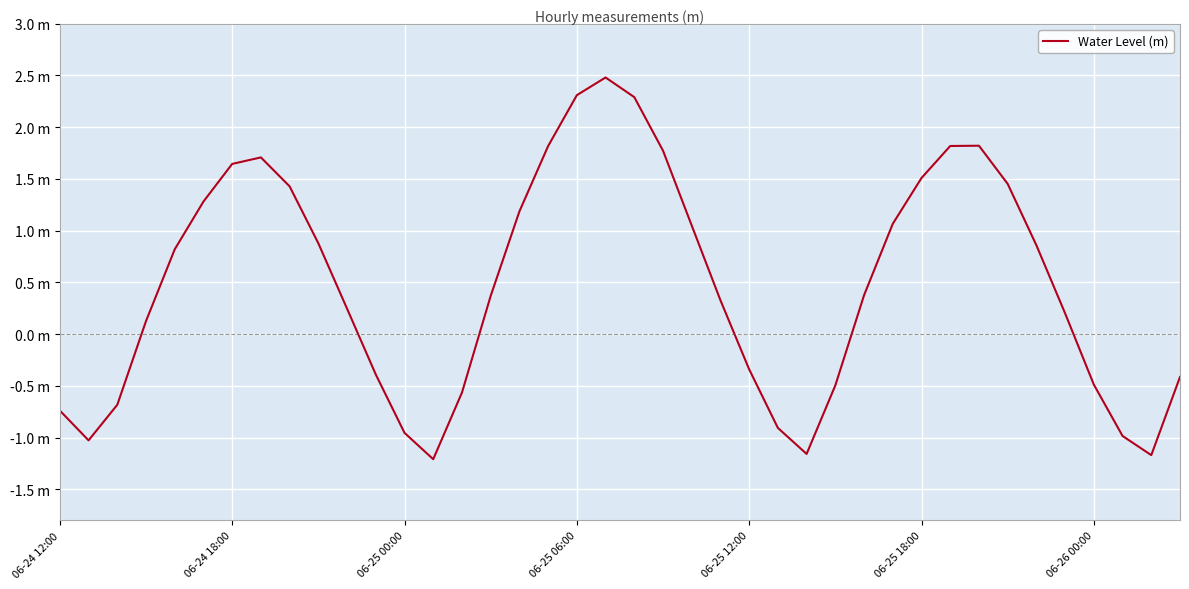

Does the chart display data point markers on the line(s)?

No